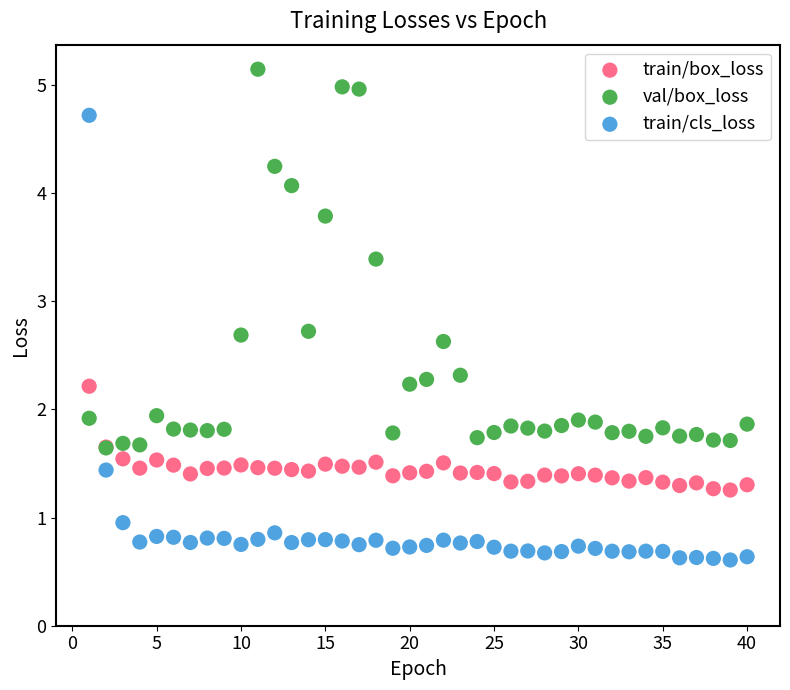

What are all the series names shown in the legend?

train/box_loss, val/box_loss, train/cls_loss